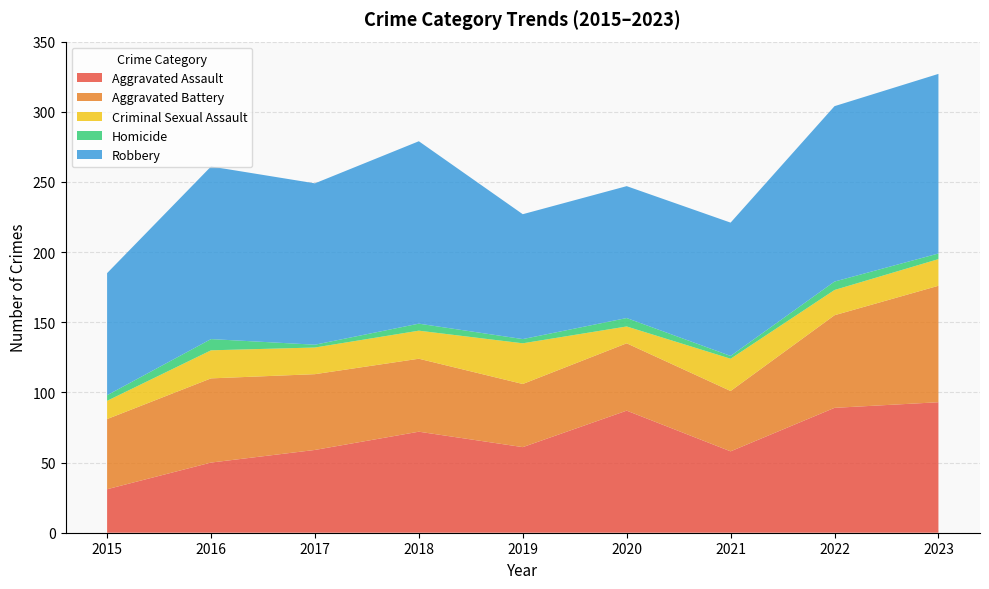

Reading right to left, list all the values displayed in this chart.

Aggravated Assault: 93	89	58	87	61	72	59	50	31
Aggravated Battery: 83	66	43	48	45	52	54	60	50
Criminal Sexual Assault: 19	18	23	12	29	20	19	20	13
Homicide: 4	6	2	6	3	5	2	8	4
Robbery: 128	125	95	94	89	130	115	123	87